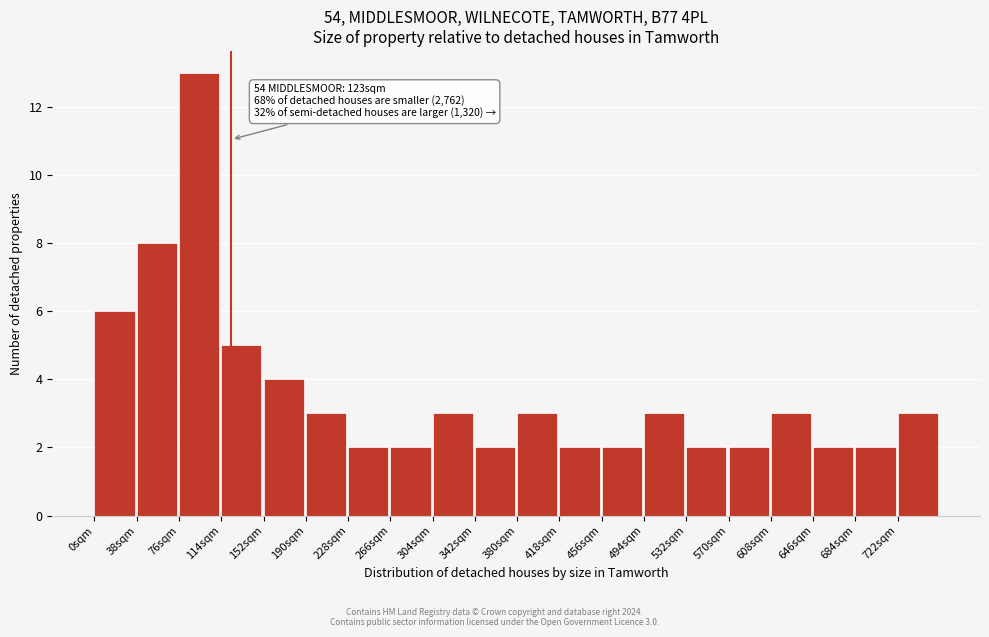

Over which range of the x-axis is the bar tallest?

76 to 114